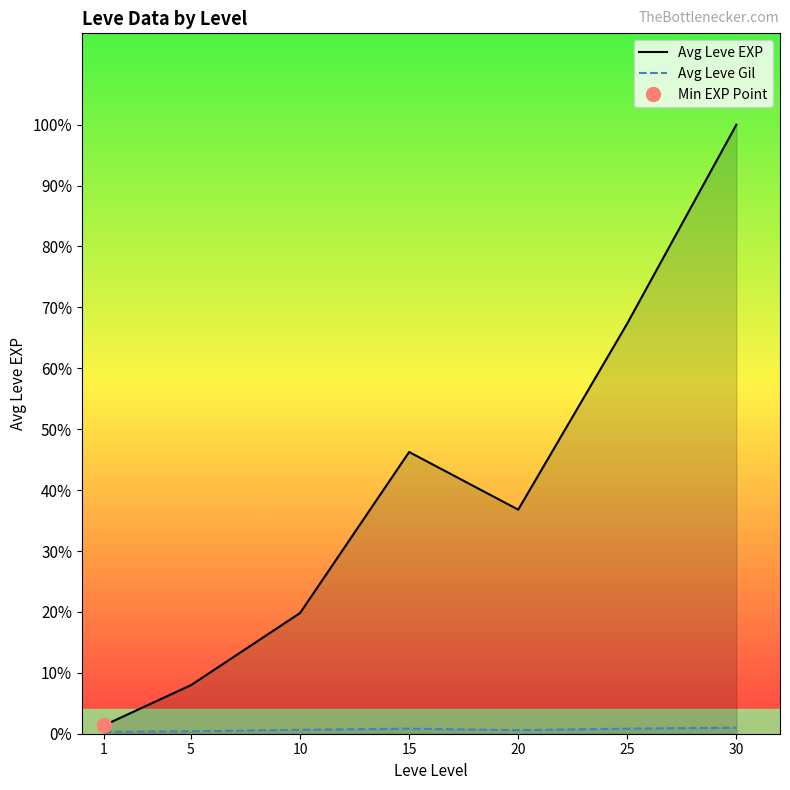

True or false: Avg Leve Gil has a value of 112.9 at 15.

False